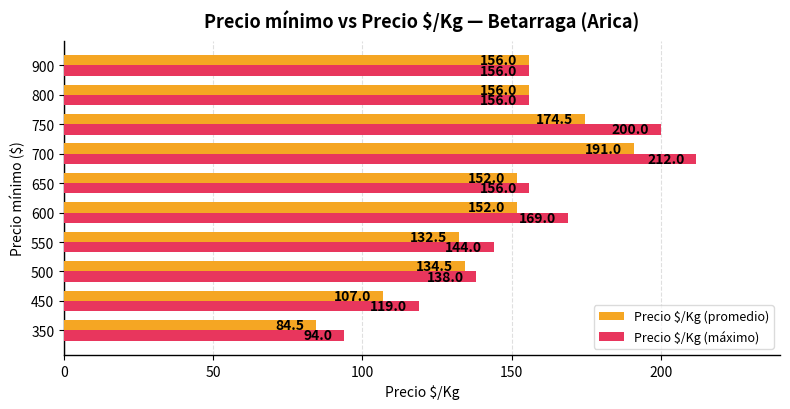

What is the total value across all series at 550?

276.5